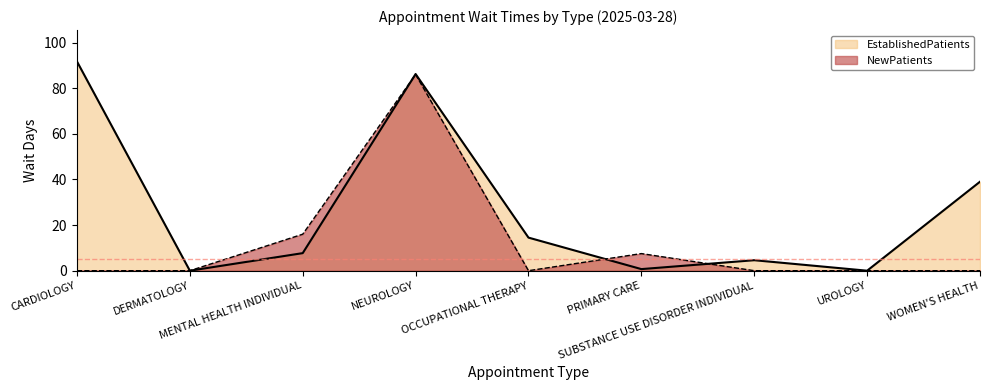

What is the sum of all EstablishedPatients values?

244.4